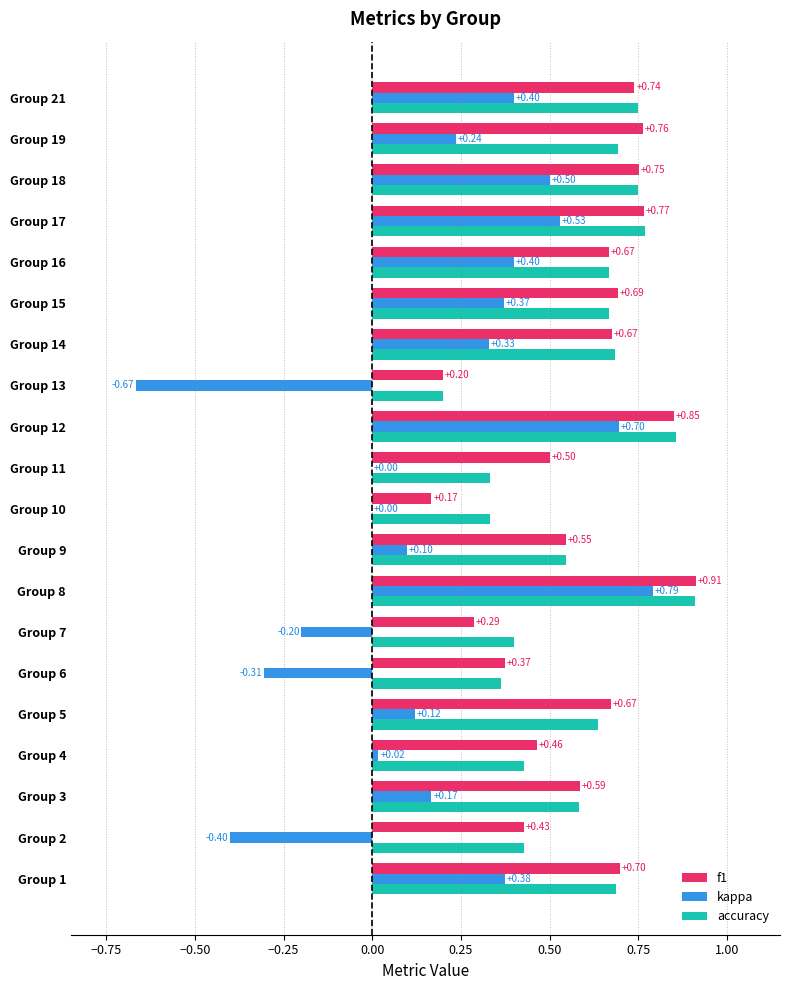

What is the sum of all kappa values?

3.5